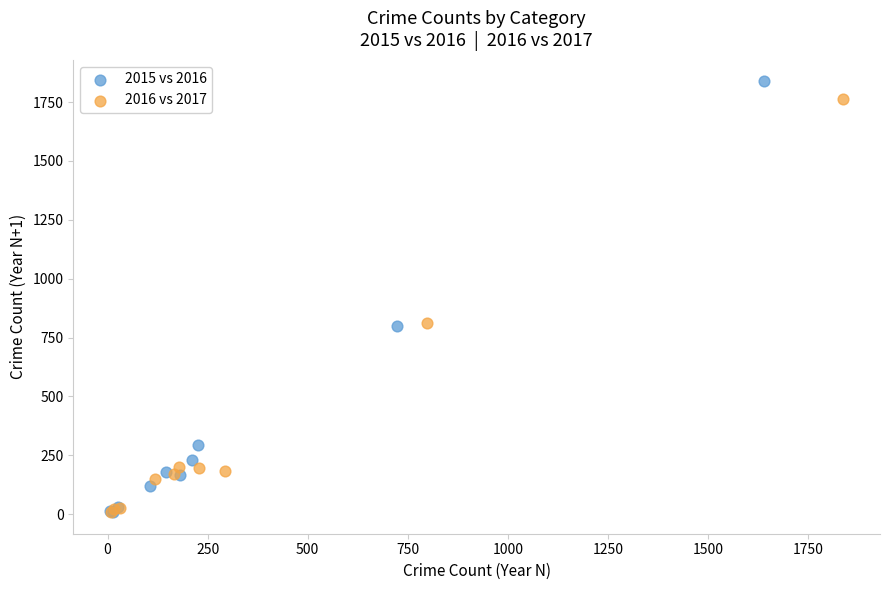

Which series has the largest Y range (max minus min)?

2015 vs 2016